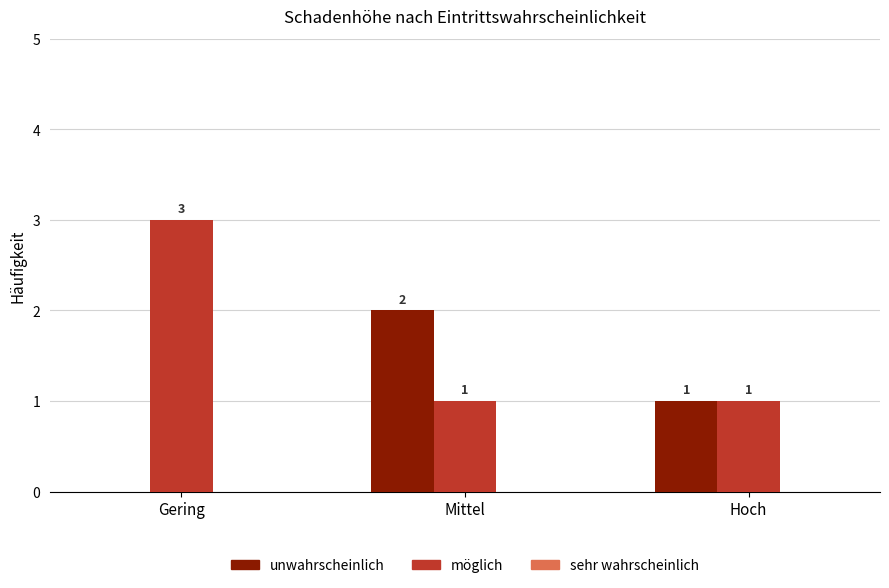

Which label corresponds to the largest value in the chart?

Gering